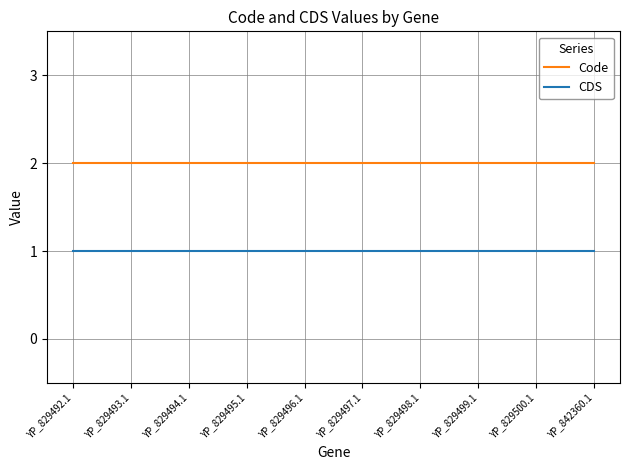

List the series in order of their peak value, lowest first.

CDS, Code